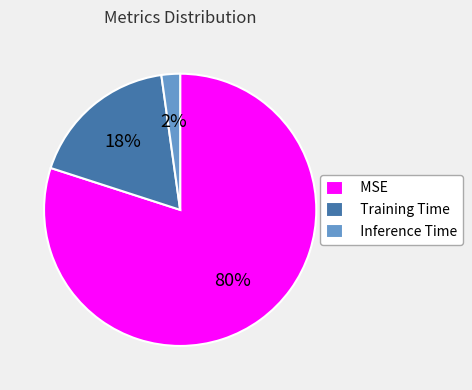

Which category accounts for the majority?

MSE